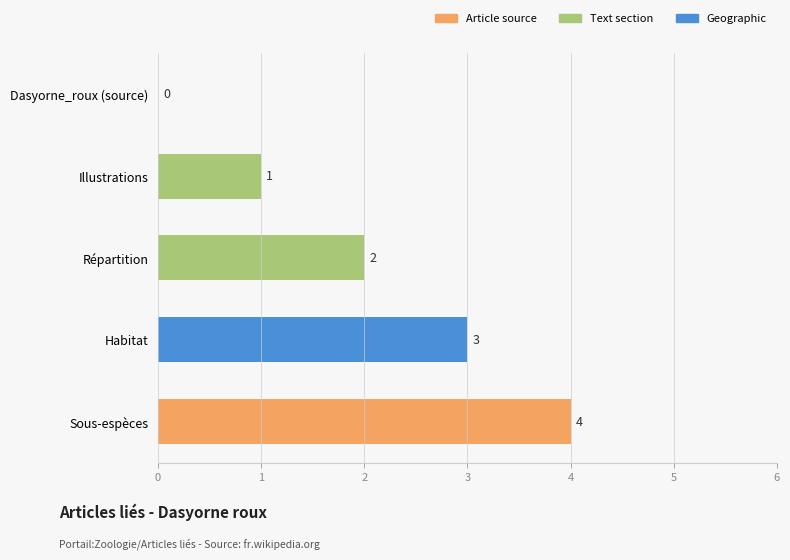

Which category has the highest value across all series?

Sous-espèces